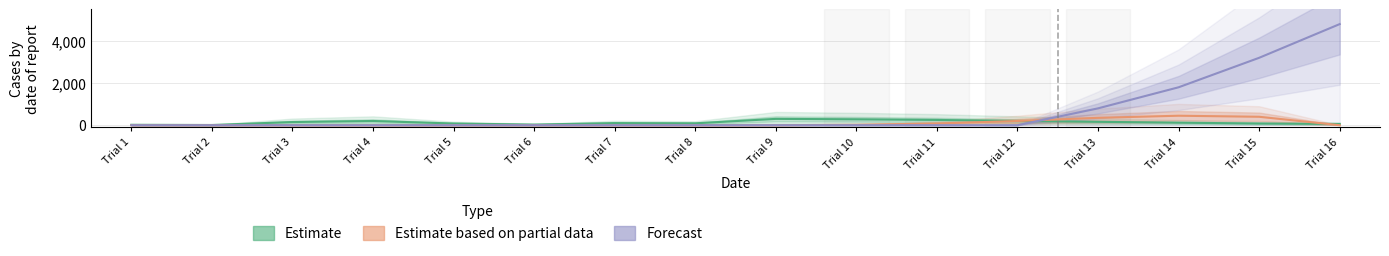

At which category is the sum across all series the highest?

Trial 16